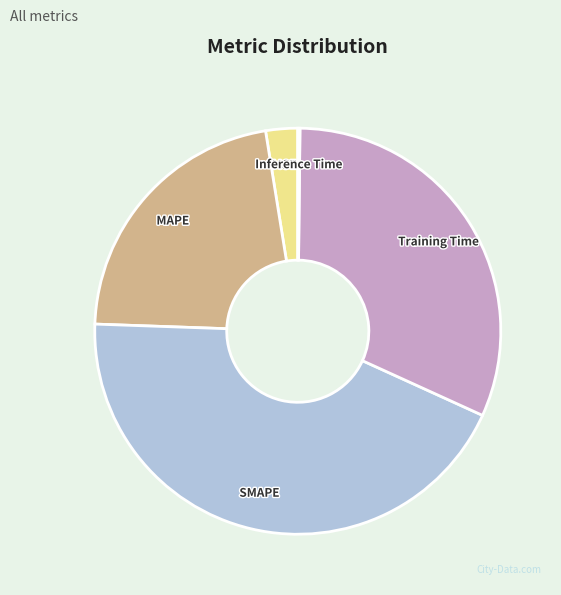

Combined, do MSE and SMAPE account for over 50%?

No